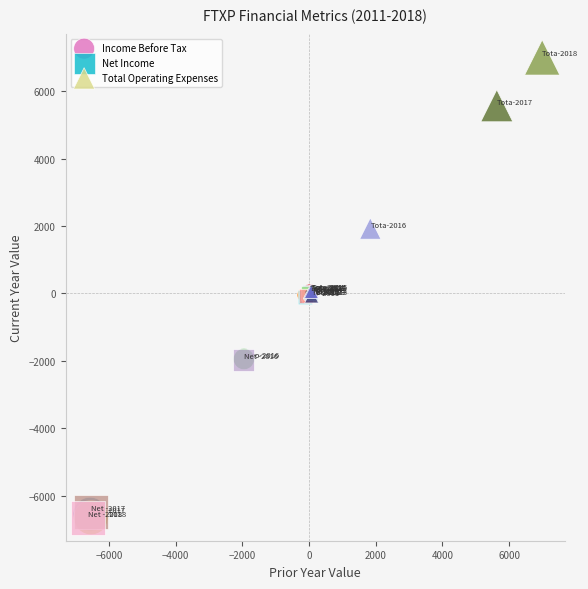

Which series contains the highest Y value?

Total Operating Expenses